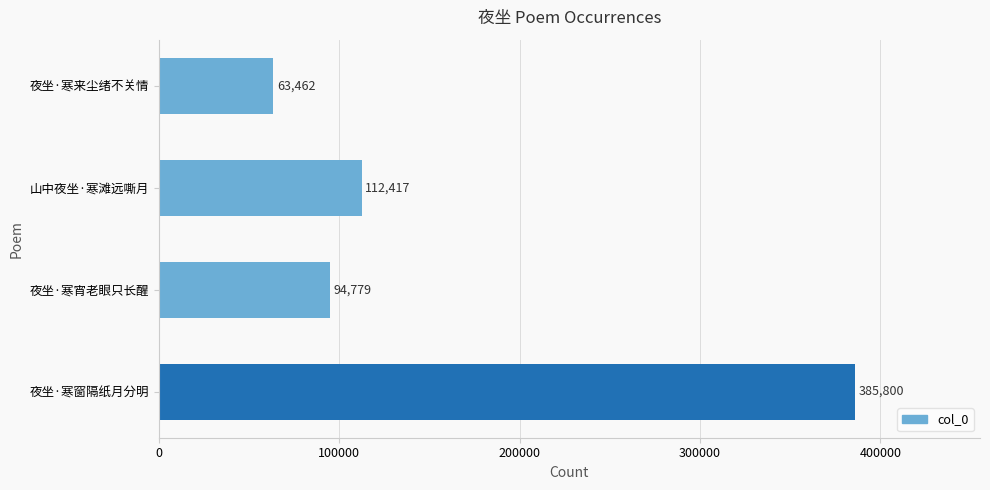

How many data points are less than 112417?

2